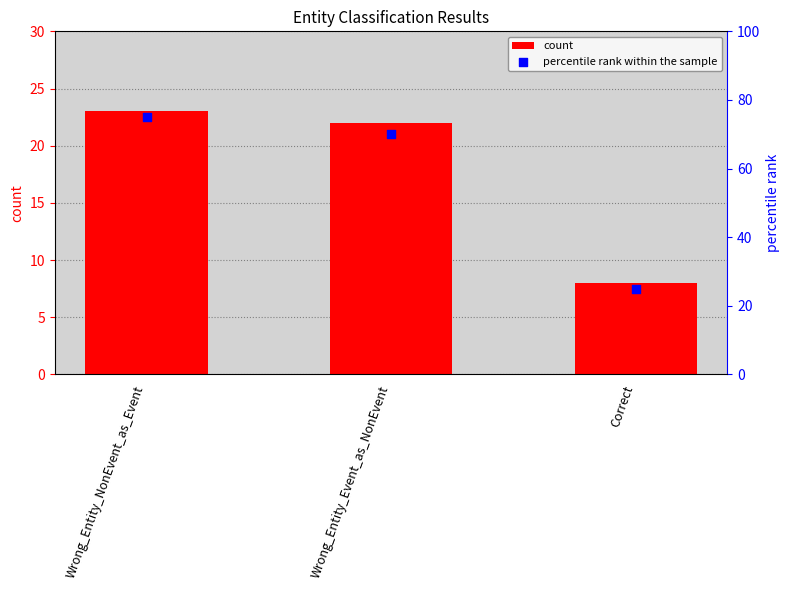

What are all the series names shown in the legend?

count, percentile rank within the sample